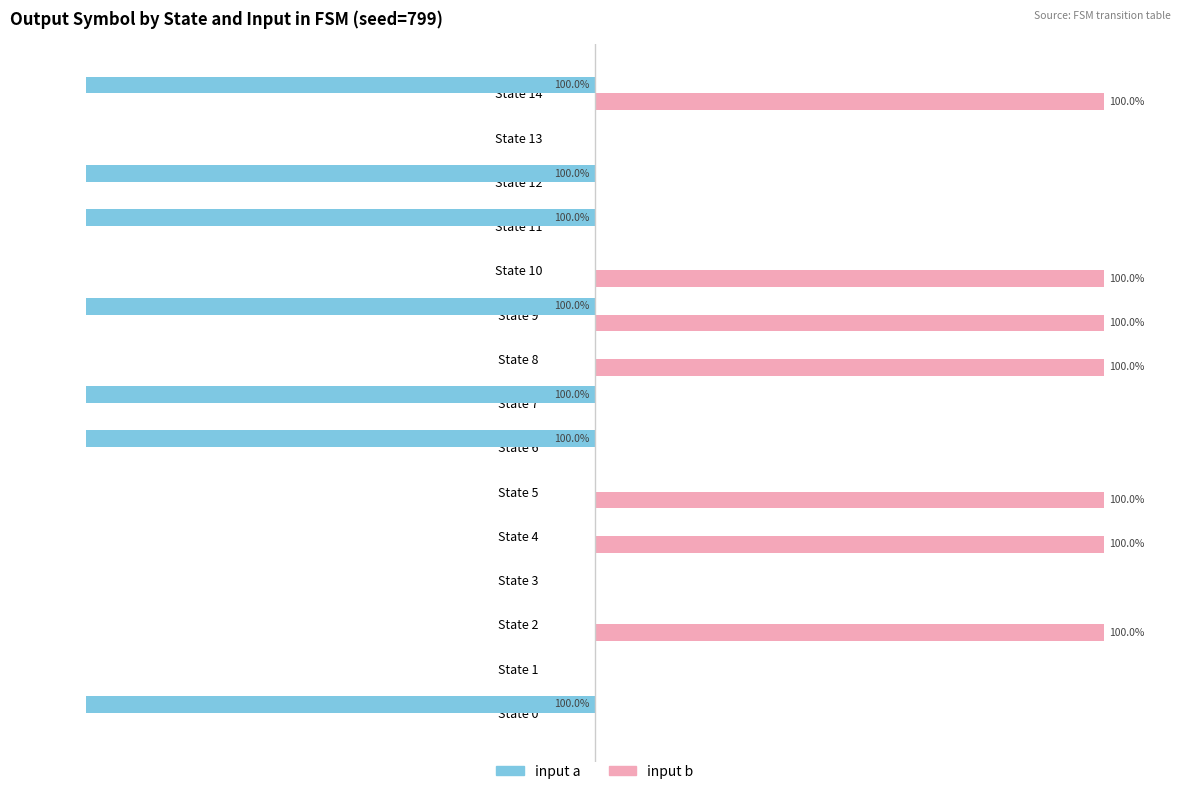

Reading right to left, extract all data points from this chart.

input a: -100	0	-100	-100	0	-100	0	-100	-100	0	0	0	0	0	-100
input b: 100	0	0	0	100	100	100	0	0	100	100	0	100	0	0